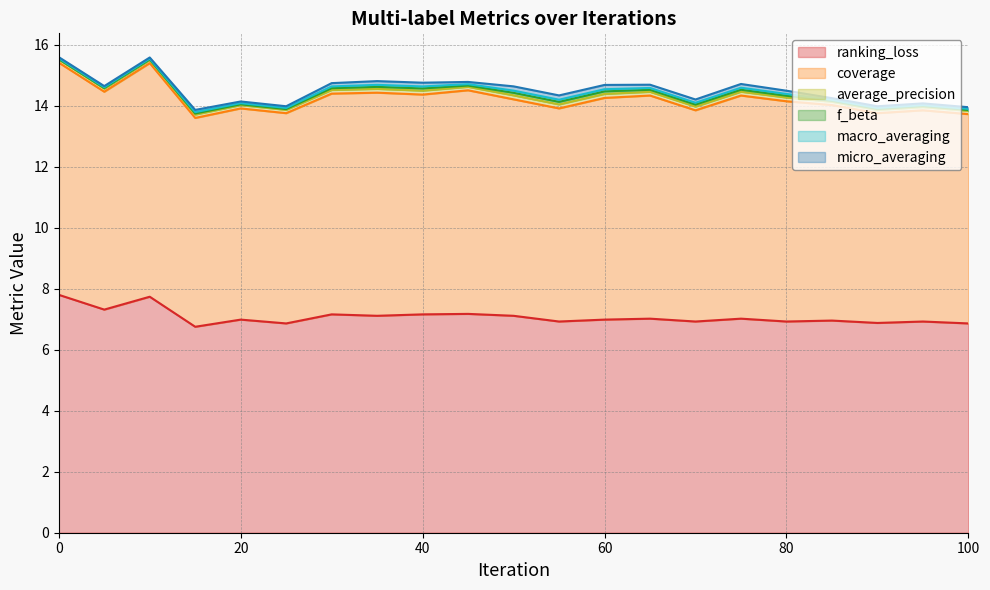

What is the difference between the highest and lowest values at 0?

7.8